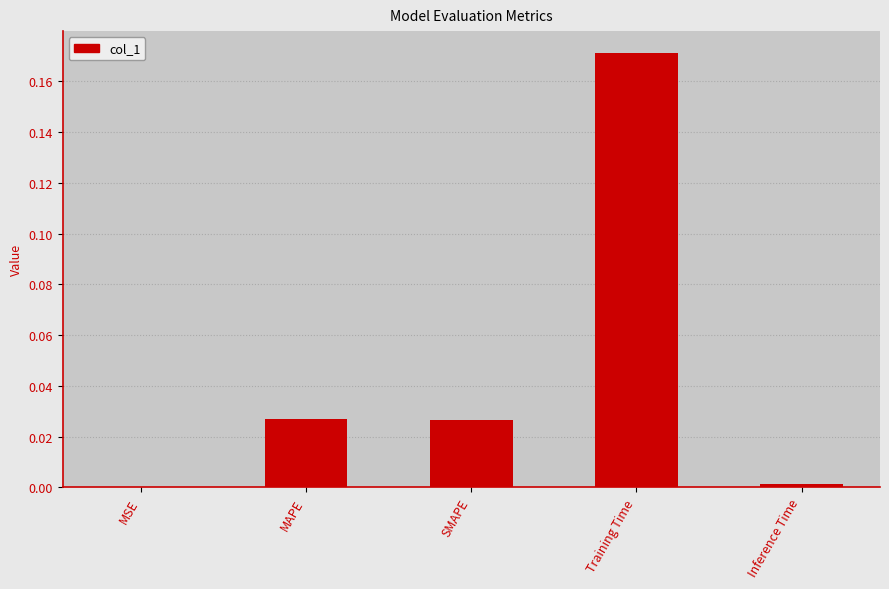

Are the bars horizontal?

No